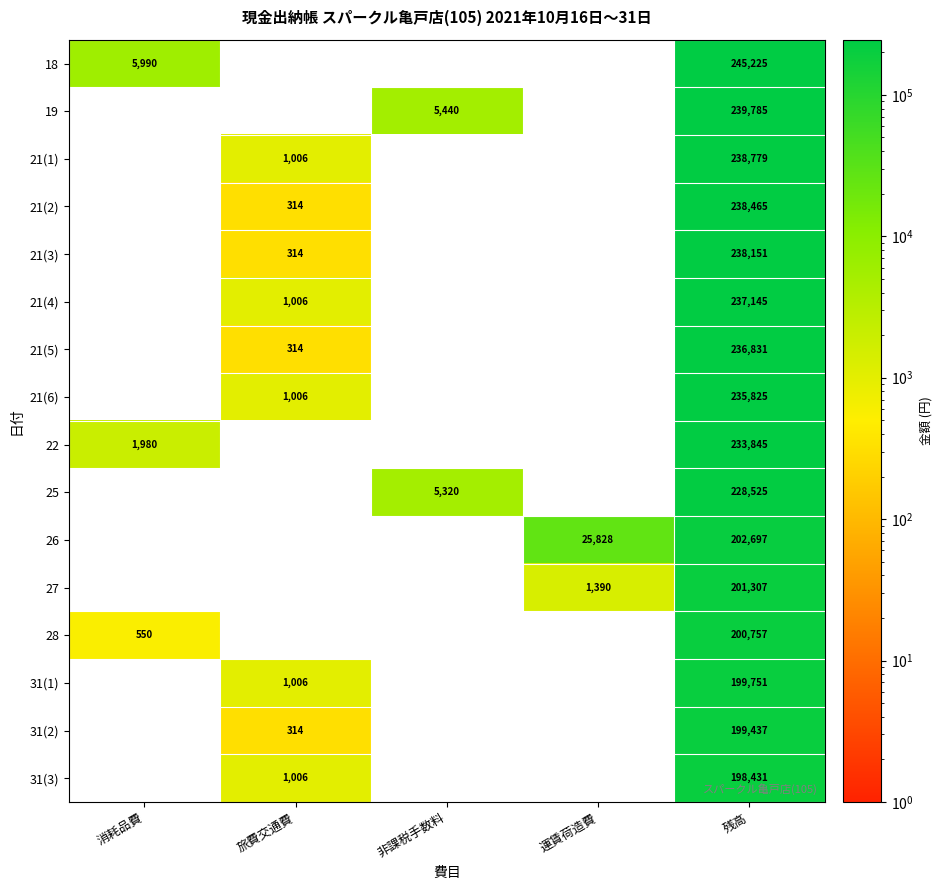

What is the spread (max minus min) of values at 残高?

46794